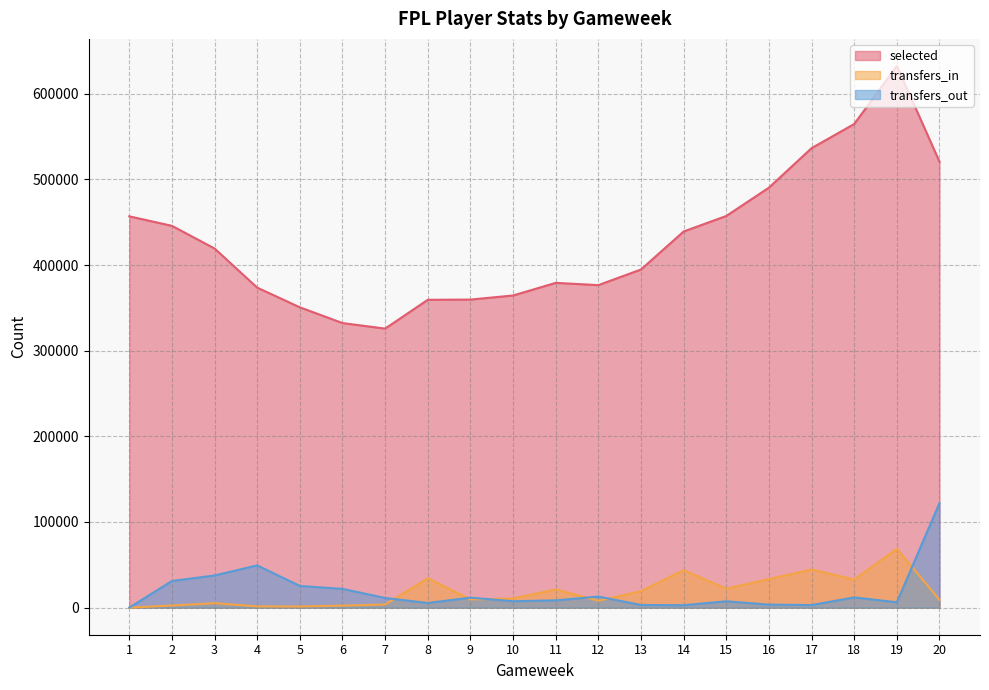

At how many categories does at least one series exceed 129896?

20